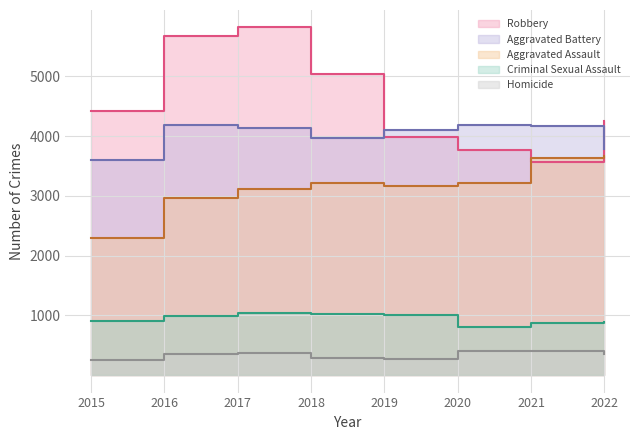

At which category does Robbery reach its first local peak?

2017